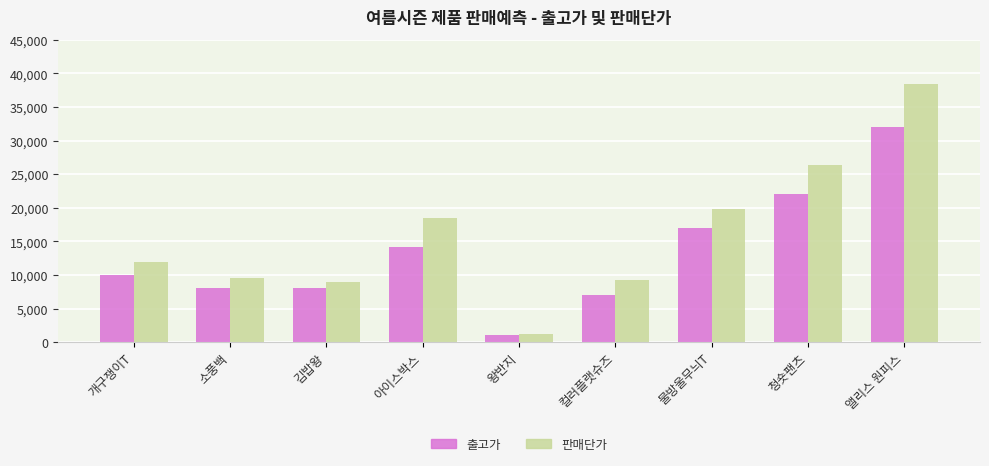

Count the number of categories in the chart.

9